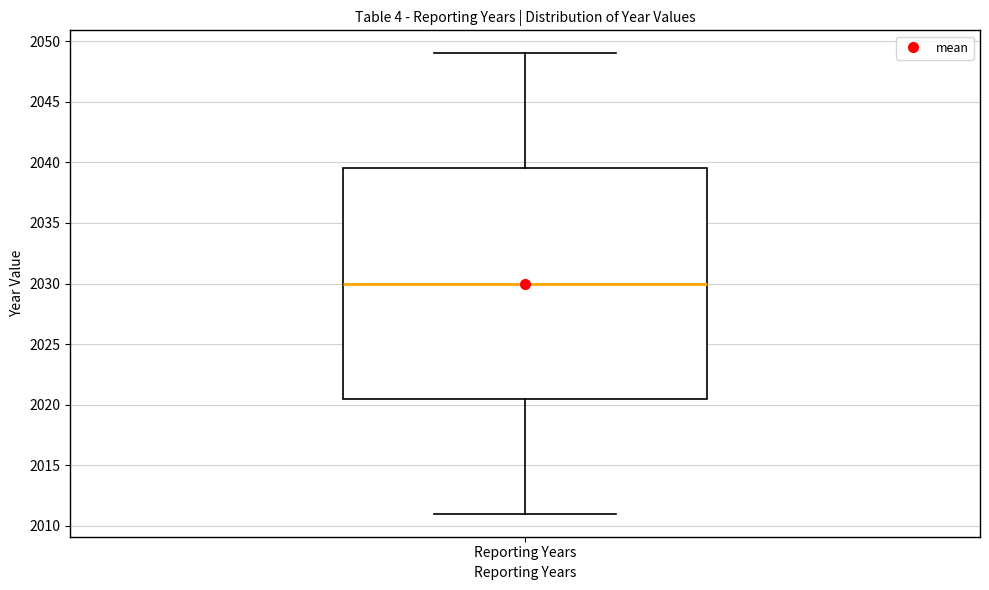

Where is the lower edge of the box for Reporting Years on the y-axis? The values are not printed on the chart, so give them approximately, as read against the axis.

2020.5